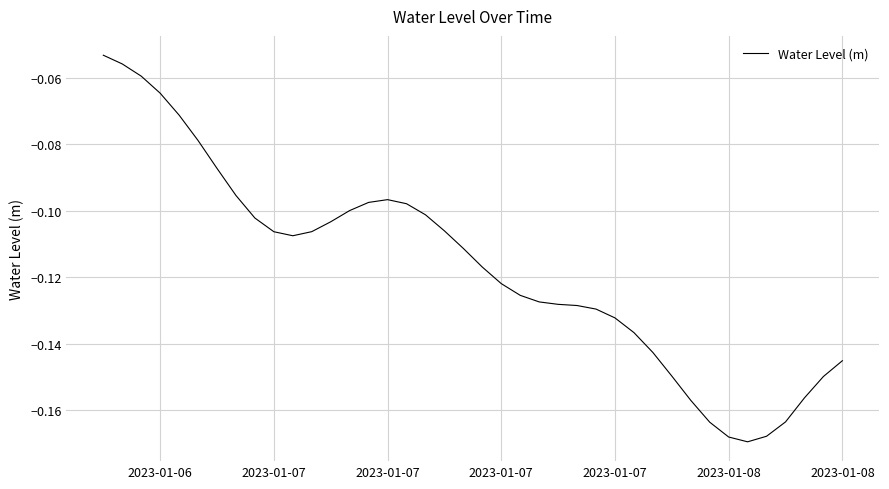

At which category does the chart reach its peak across all series?

2023-01-06